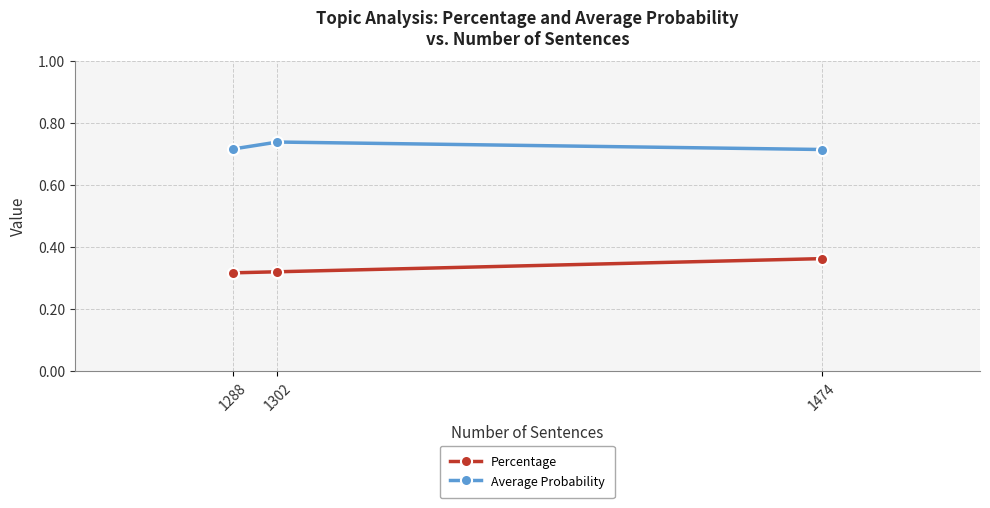

How many Average Probability values are between 0 and 1?

3